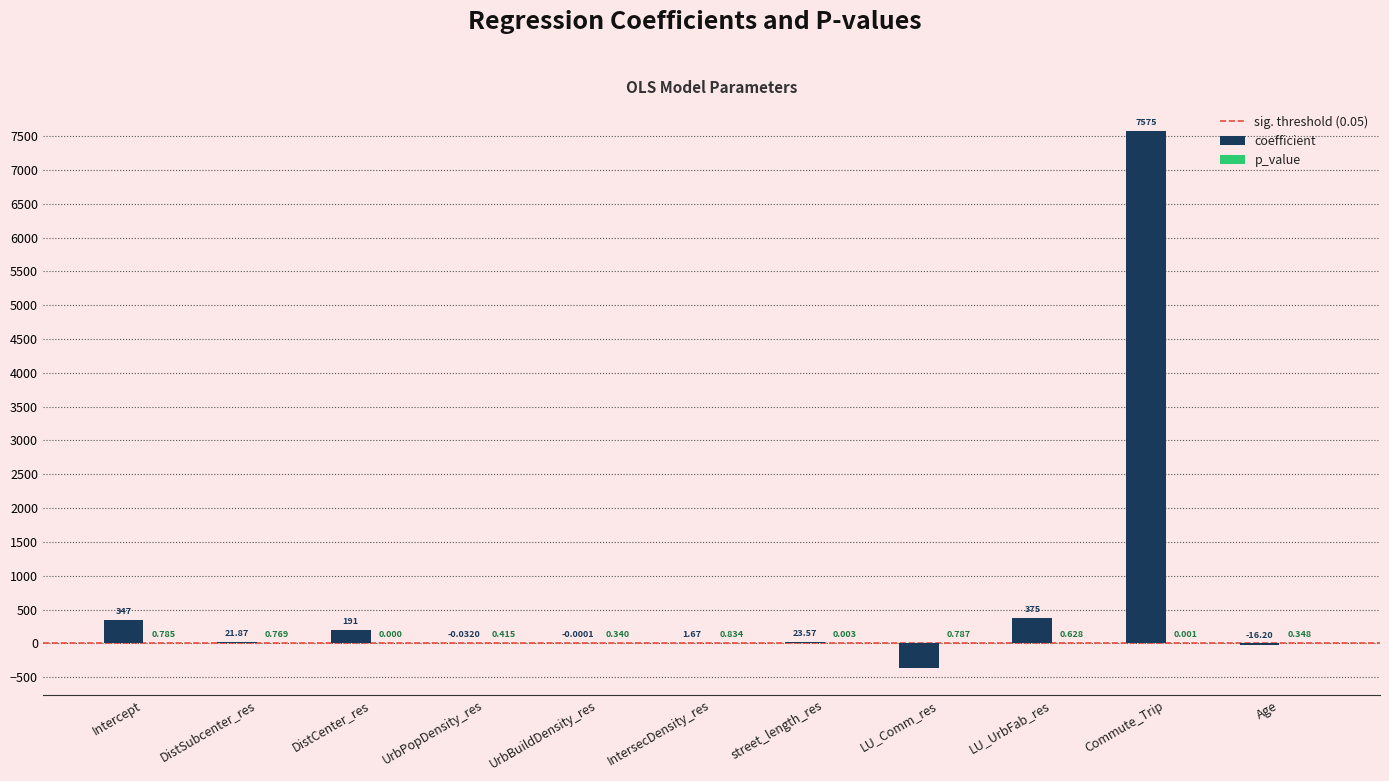

Where does the coefficient series first go above 21?

Intercept